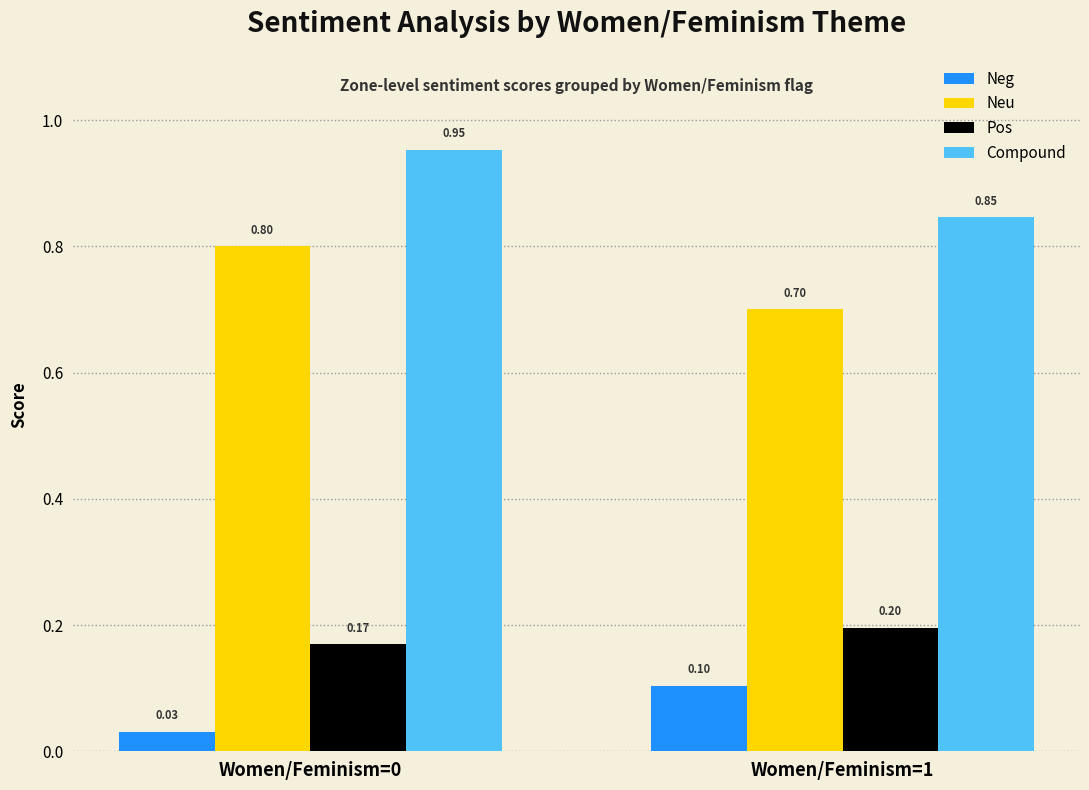

What are all the series names shown in the legend?

Neg, Neu, Pos, Compound